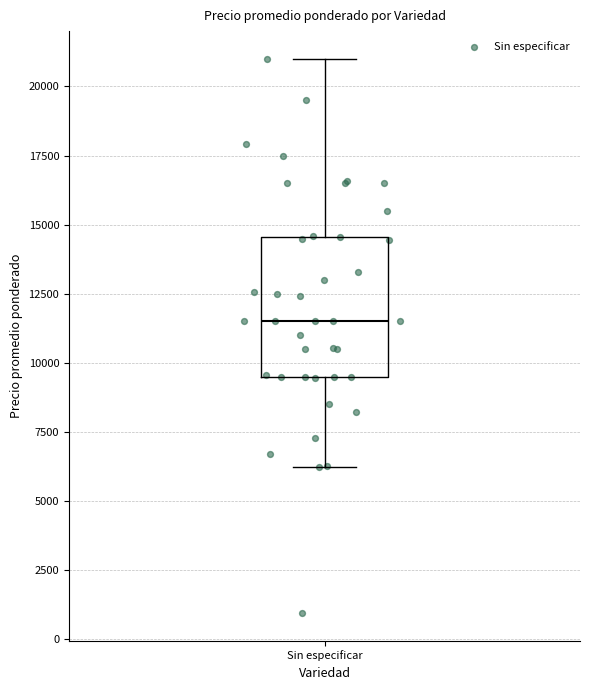

Transcribe this box plot: give where the median line is, the range the box spans, and where the two whiskers end, as read against the y-axis. The values are not printed on the chart, so give them approximately, as read against the axis.

median 11500, box 9500 to 14500, whiskers 6500 to 21000